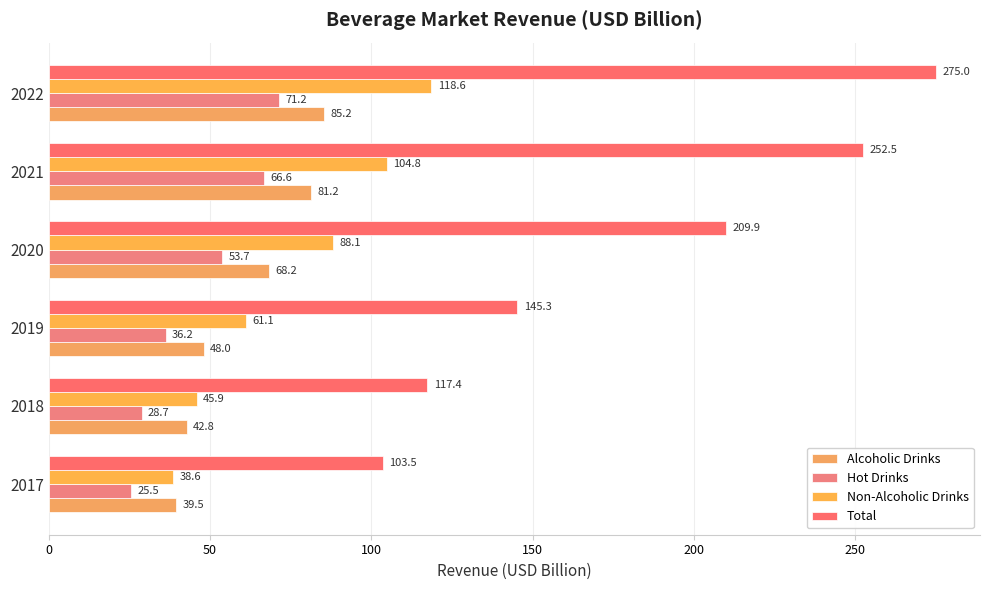

How many data points in Non-Alcoholic Drinks are less than 88?

3